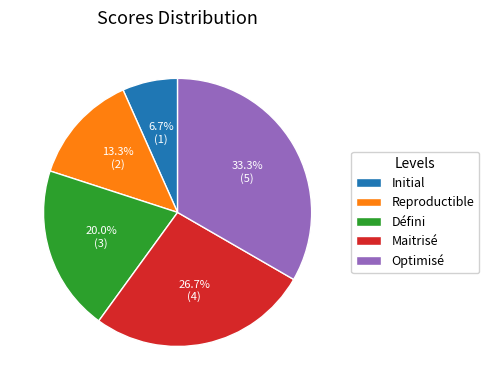

Count the number of slices in the pie.

5